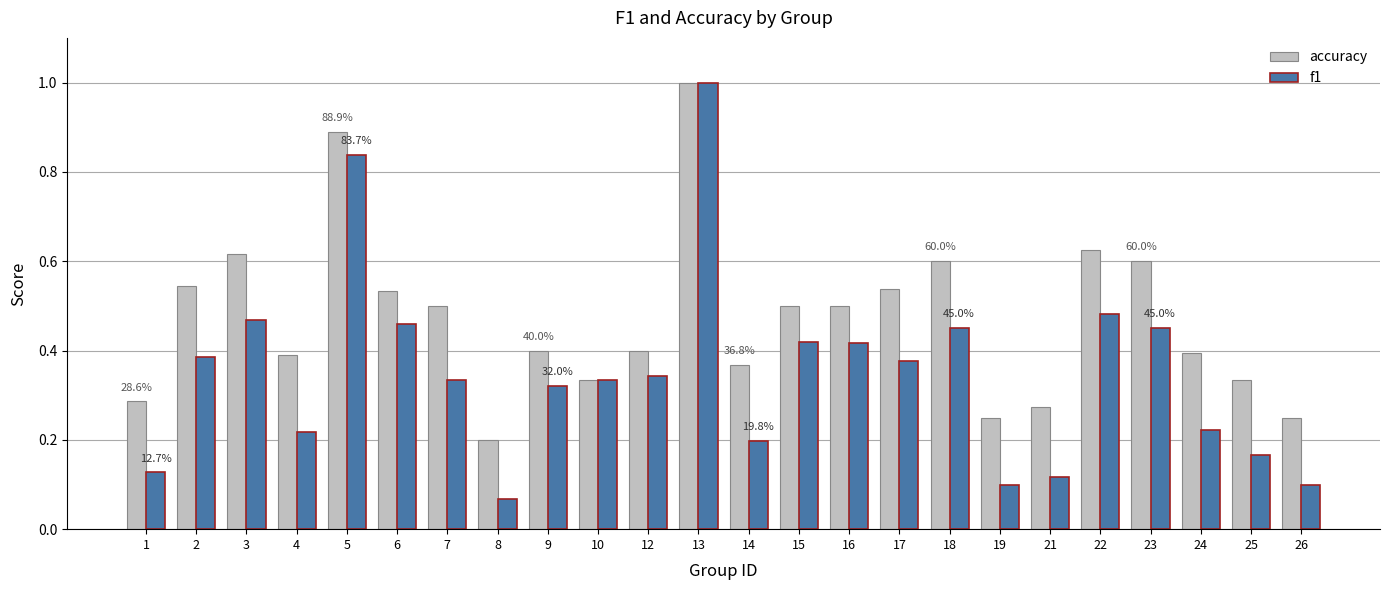

Where is accuracy nearest to the value 0?

8